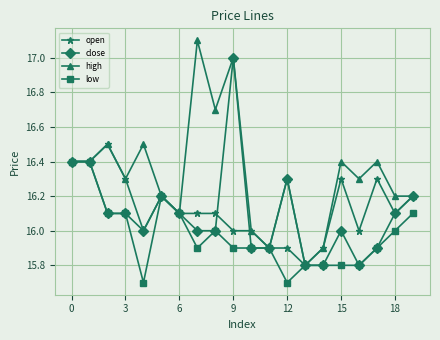

Which series has the largest total across all categories?

high